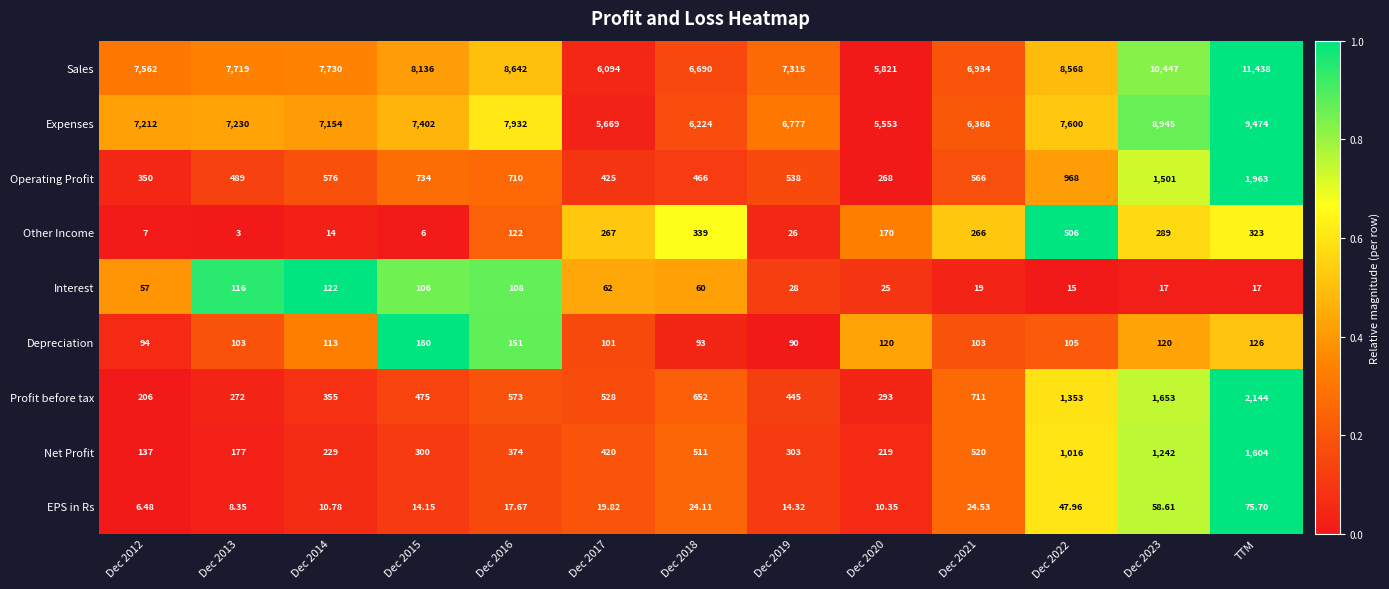

At which category is the sum across all series the highest?

TTM